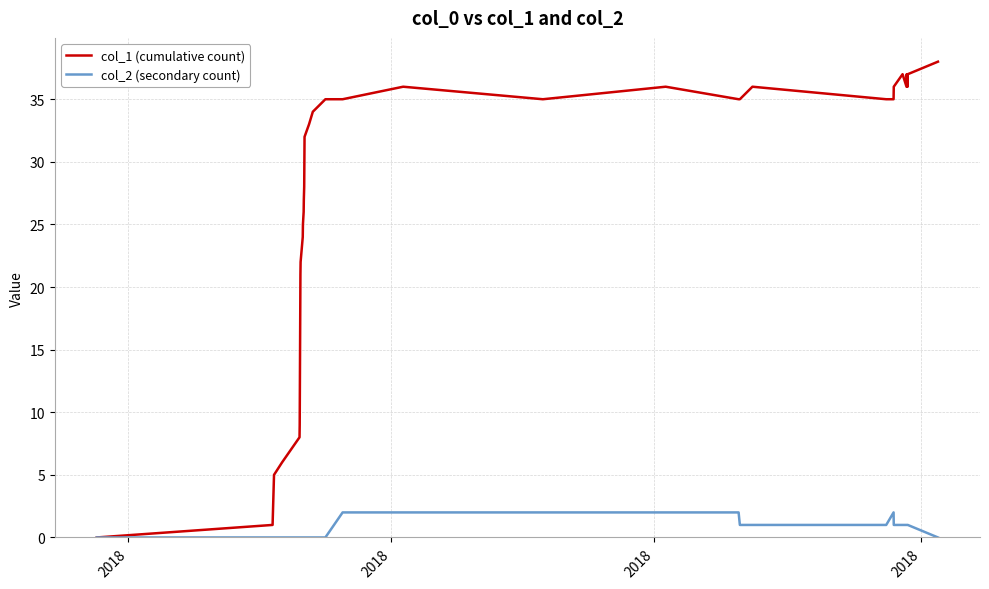

How many lines are shown in the chart?

2